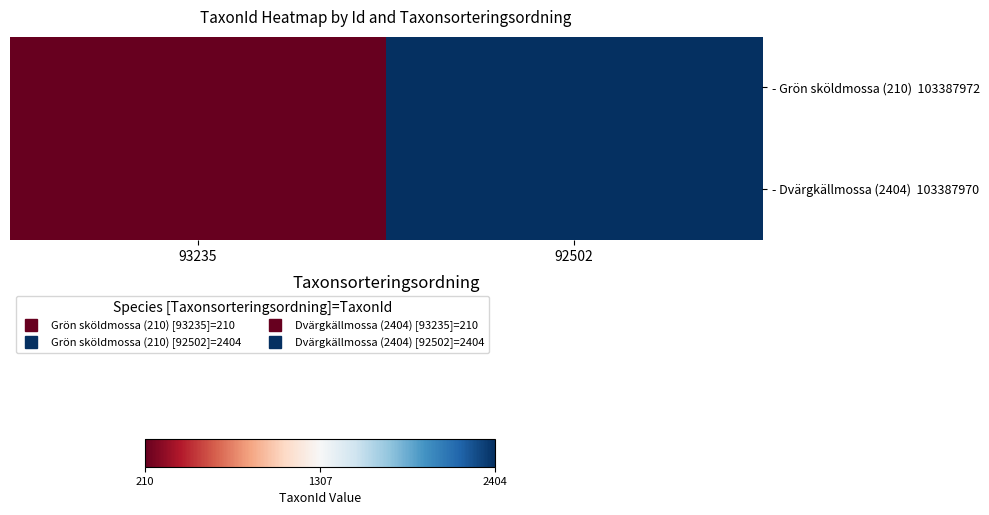

At which category does the chart reach its minimum across all series?

93235